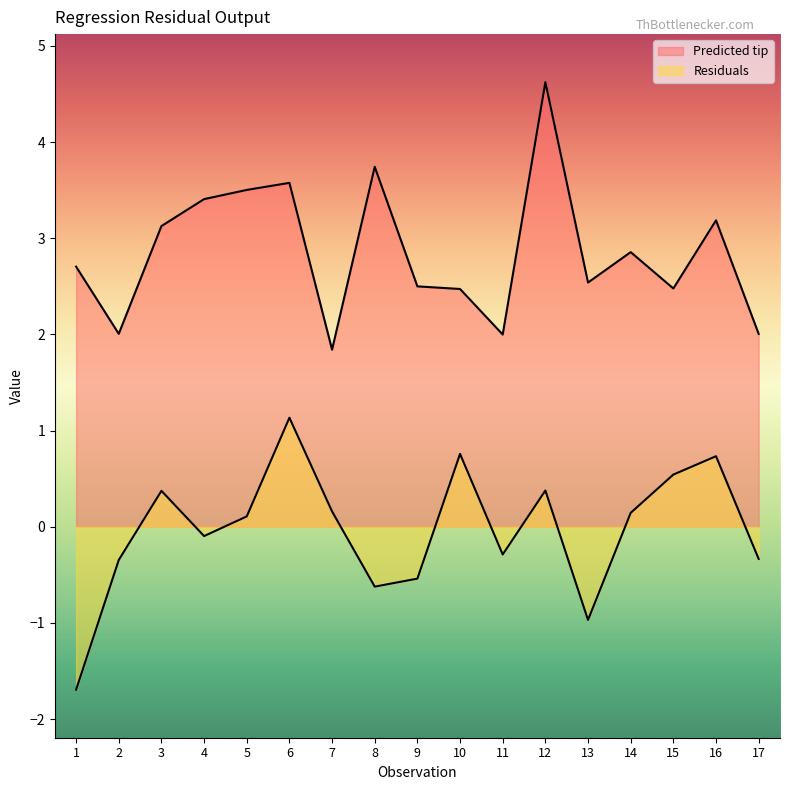

List the labels in order of Predicted tip value, smallest first.

7, 11, 17, 2, 10, 15, 9, 13, 1, 14, 3, 16, 4, 5, 6, 8, 12